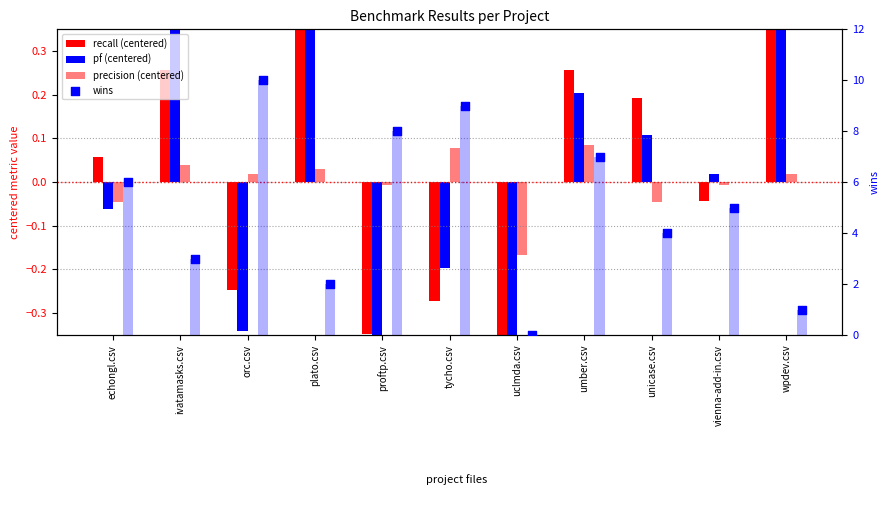

Which series has the largest Y range (max minus min)?

wins